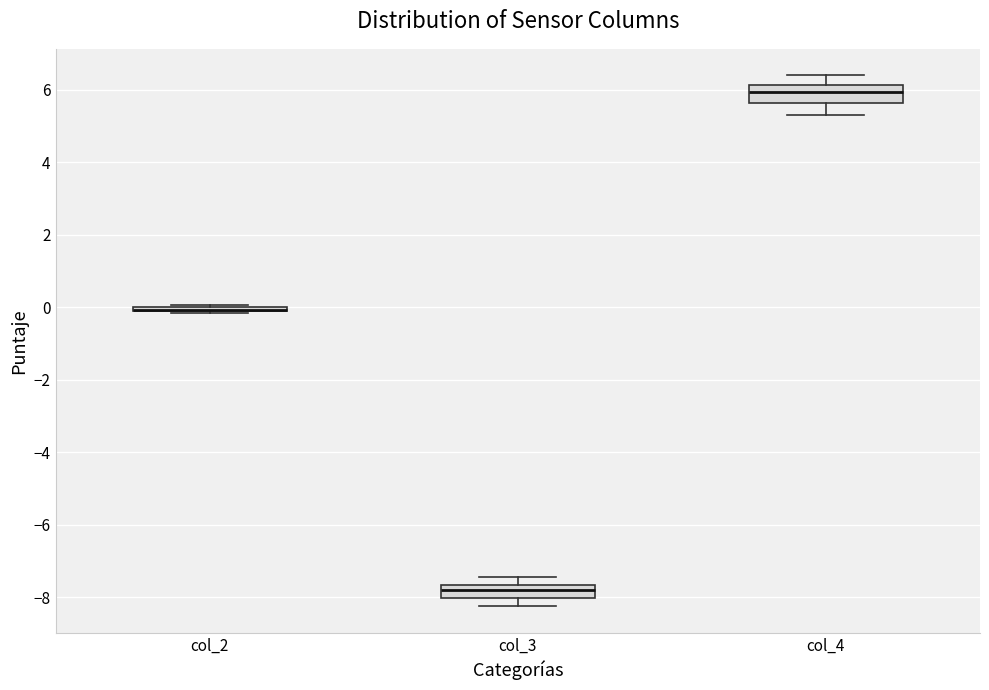

Reading left to right, transcribe this box plot: for each box, give where its median line is, the range the box spans, and where its two whiskers end, as read against the y-axis. The values are not printed on the chart, so give them approximately, as read against the axis.

col_2: box collapsed to a line at 0.0, whiskers -0.2 to 0.0
col_3: median -7.8, box -8.0 to -7.6, whiskers -8.2 to -7.4
col_4: median 6.0, box 5.6 to 6.2, whiskers 5.4 to 6.4